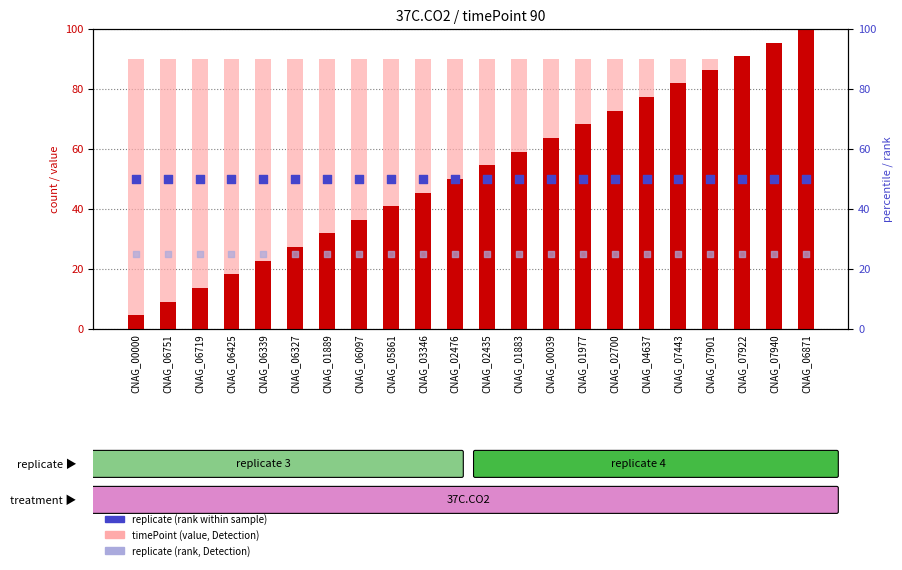

What is the total value across all series at CNAG_06719?

178.6